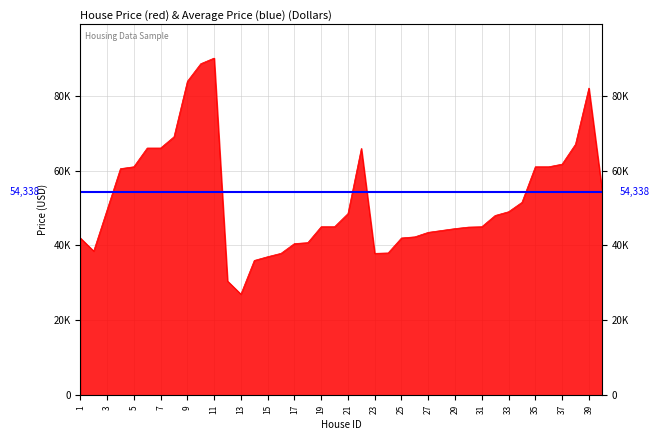

The chart shows a value of 106072 at 36. True or false?

False